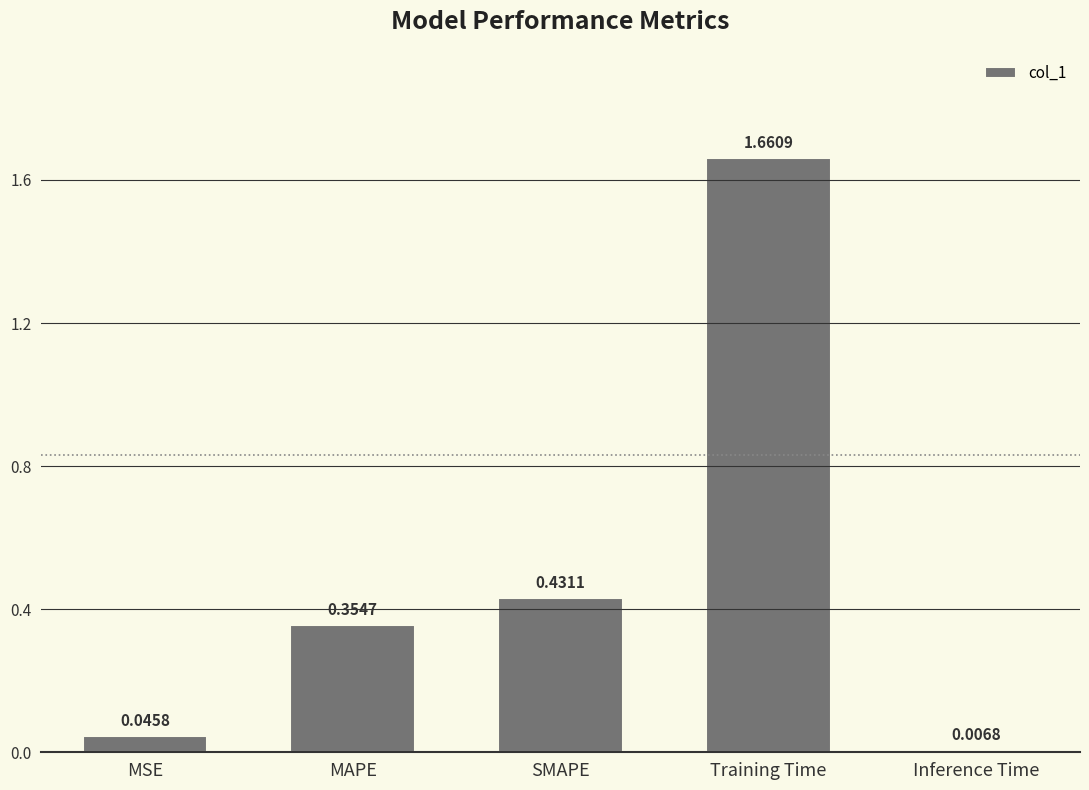

What is the sum of the values at MSE and SMAPE?

0.5